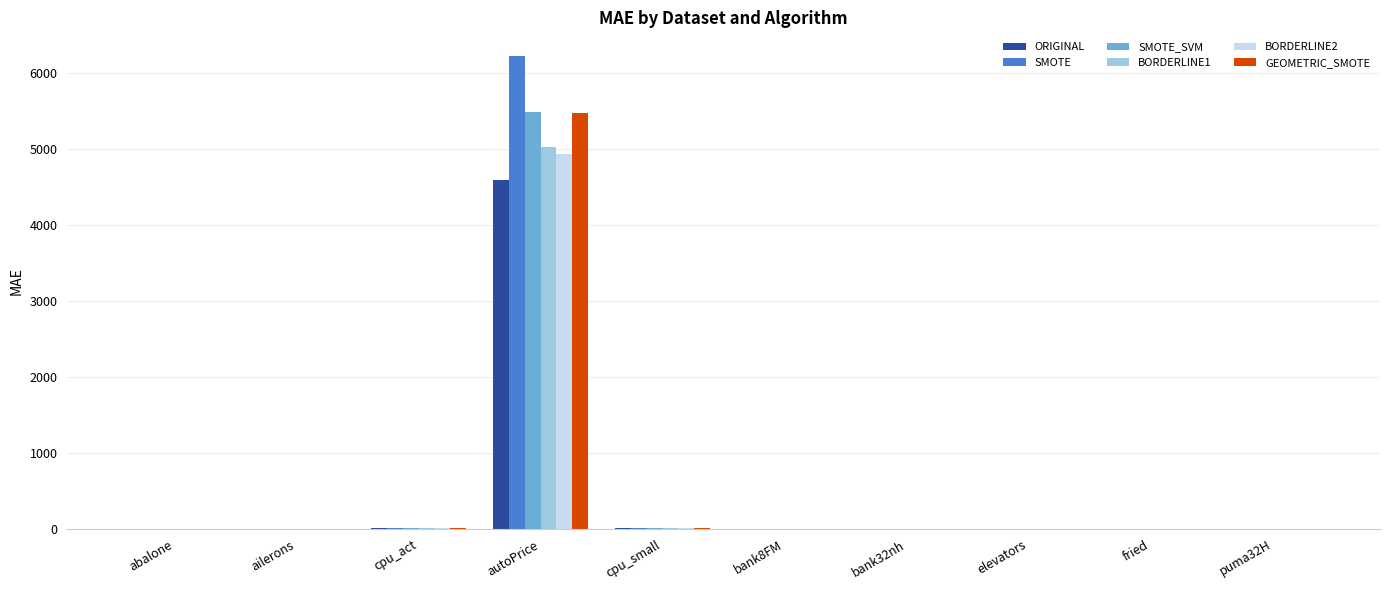

Which label corresponds to the largest value in the chart?

autoPrice